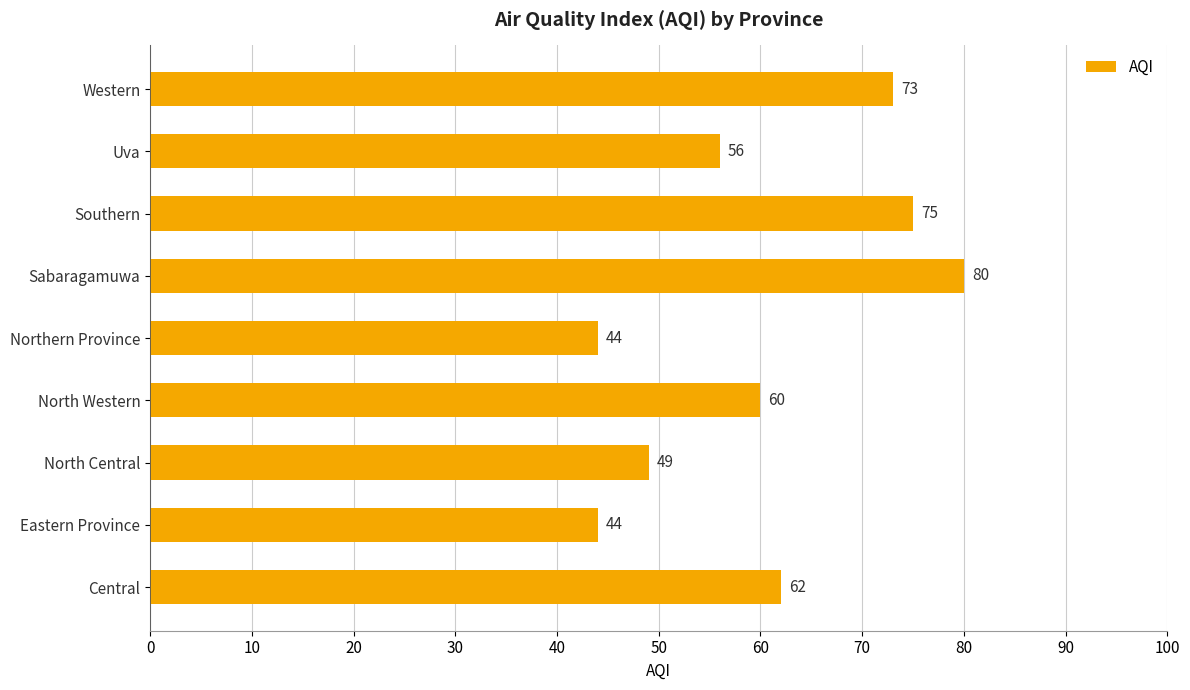

Which label corresponds to the largest value in the chart?

Sabaragamuwa